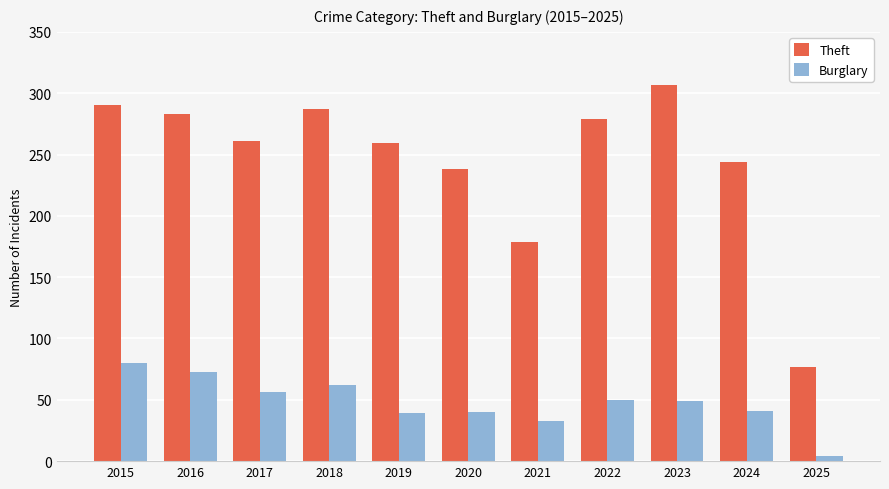

What is the difference between the maximum and minimum values in the Burglary series?

76